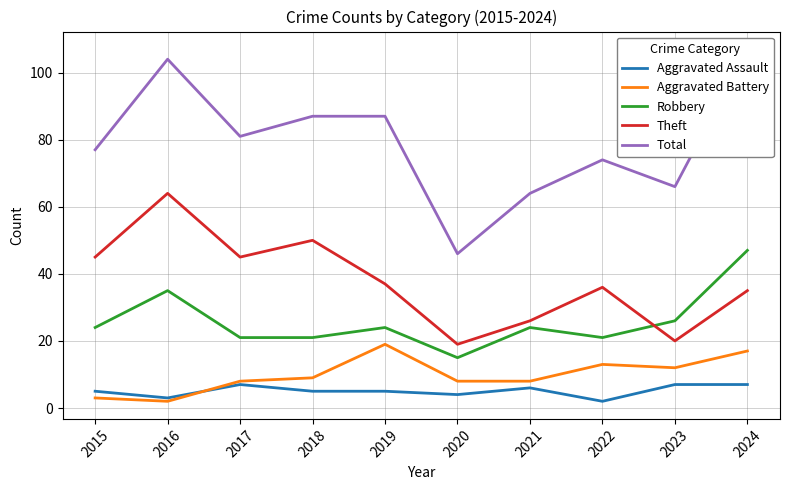

At how many categories does at least one series exceed 72?

7